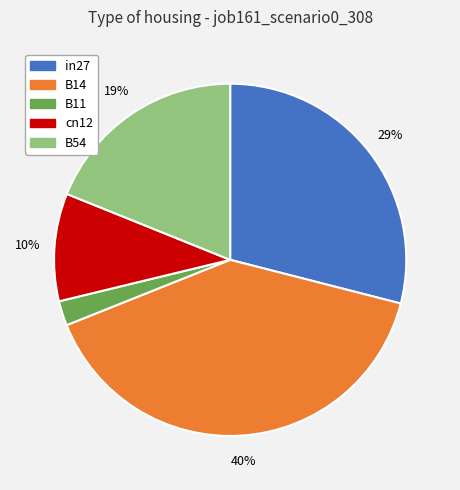

To the nearest percent, what is the difference between the largest and smallest slice percentages?

38%